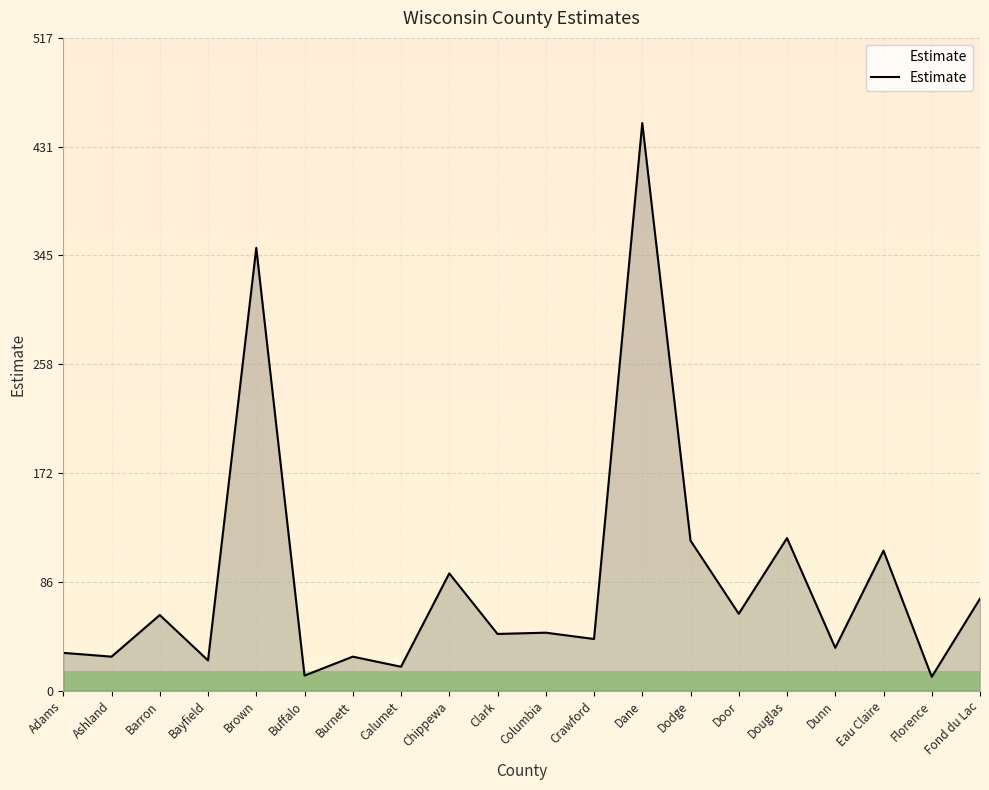

Count the number of categories in the chart.

20